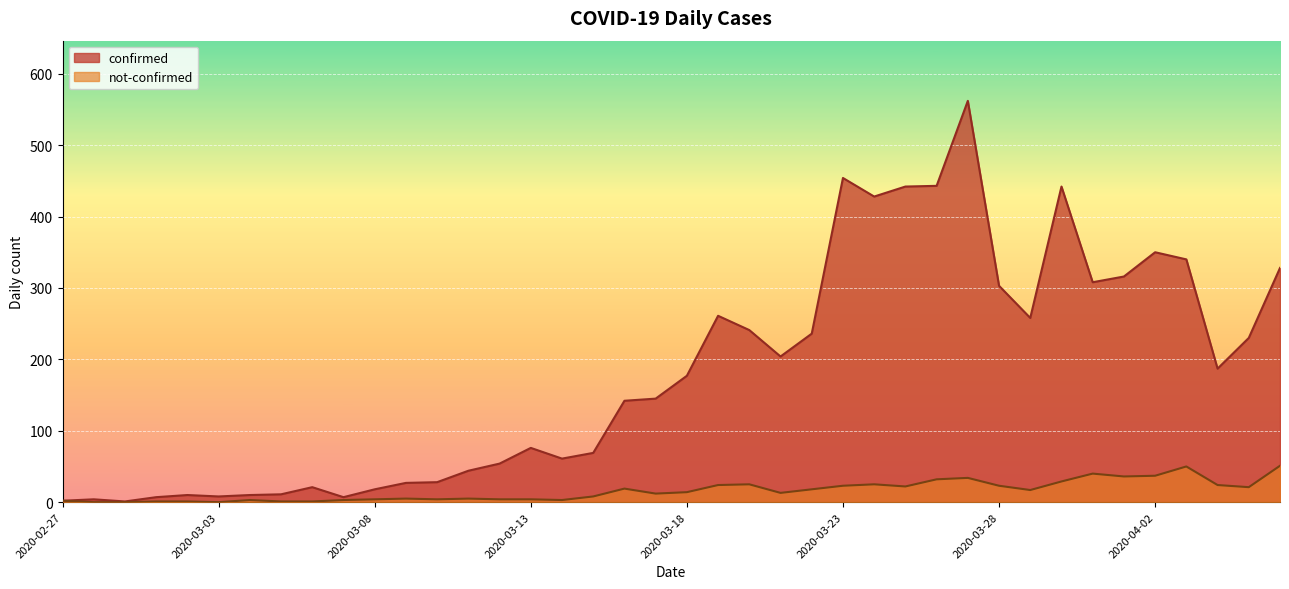

At which category does the chart reach its minimum across all series?

2020-02-28